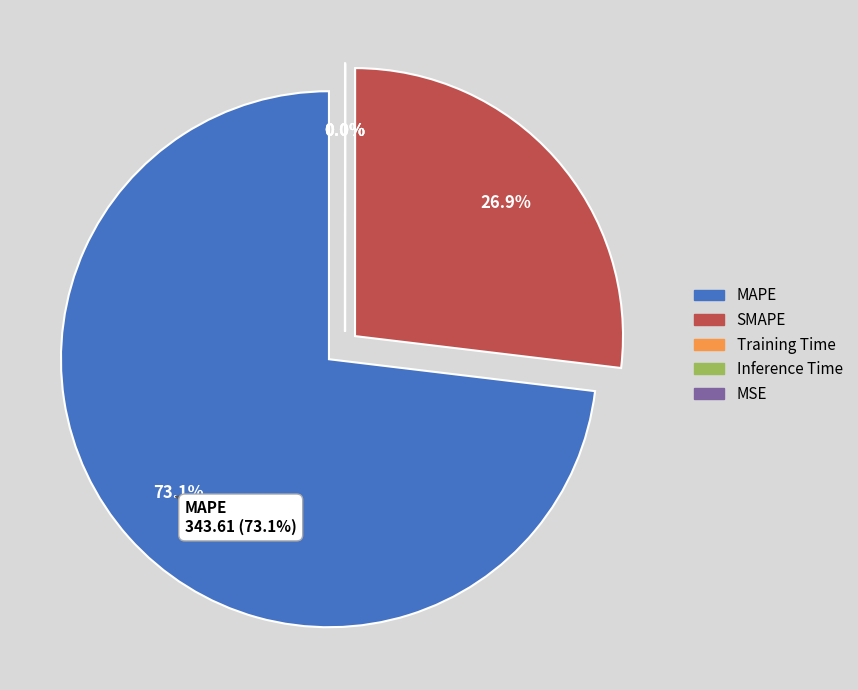

Does MAPE represent more than half of the total?

Yes